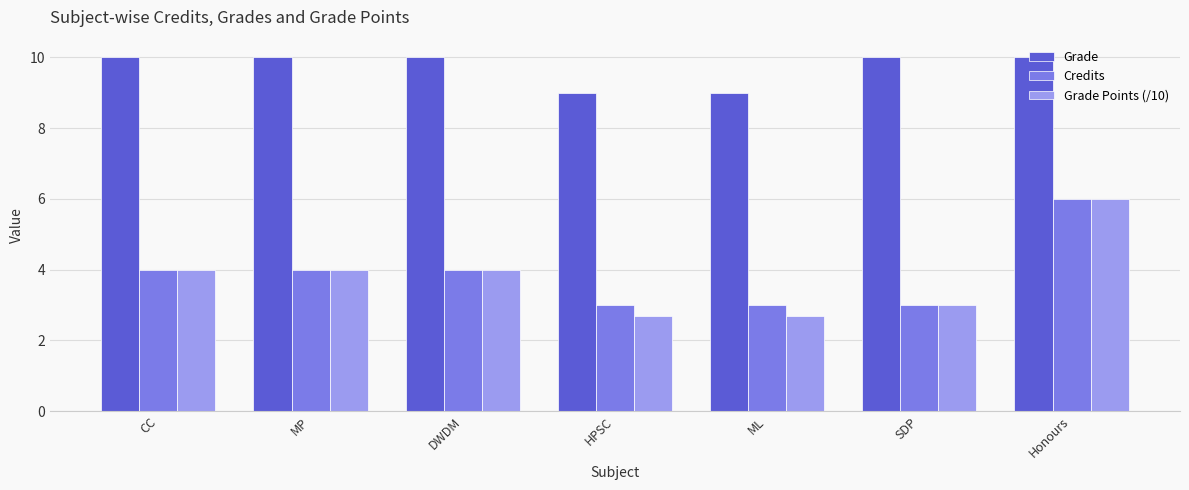

What is the minimum value shown in the chart?

2.7